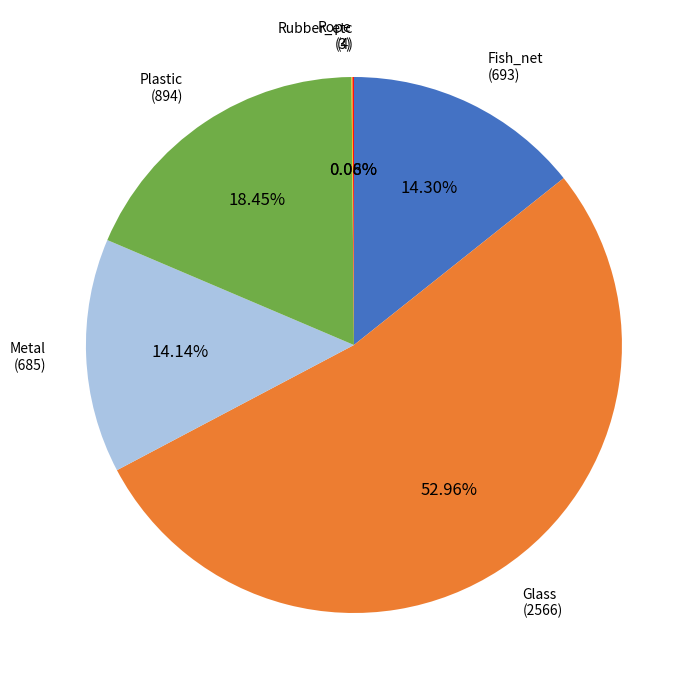

Does any single category account for the majority?

Yes